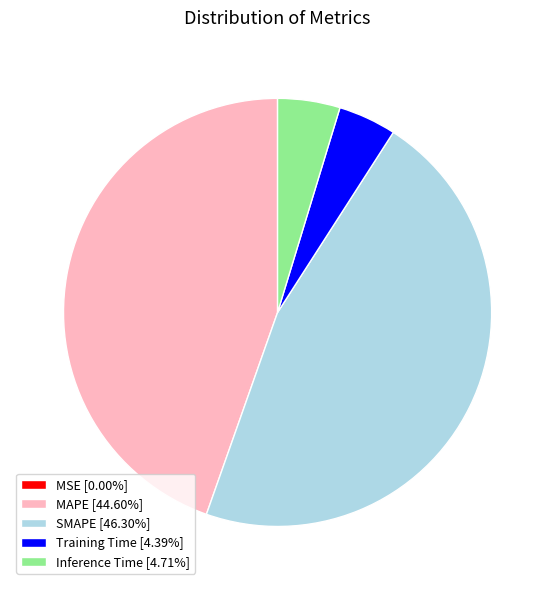

Do MAPE and Inference Time together represent more than half of the pie?

No